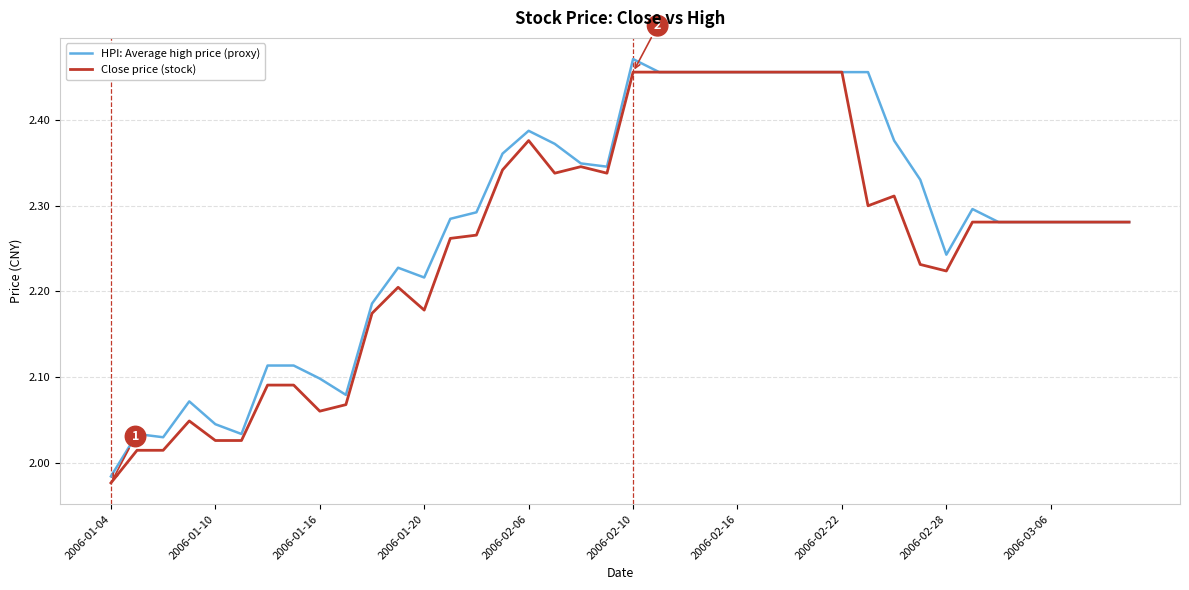

Reading right to left, extract all data points from this chart.

HPI: Average high price (proxy): 2.3	2.3	2.3	2.3	2.3	2.3	2.3	2.2	2.3	2.4	2.5	2.5	2.5	2.5	2.5	2.5	2.5	2.5	2.5	2.5	2.3	2.3	2.4	2.4	2.4	2.3	2.3	2.2	2.2	2.2	2.1	2.1	2.1	2.1	2.0	2.0	2.1	2.0	2.0	2.0
Close price (stock): 2.3	2.3	2.3	2.3	2.3	2.3	2.3	2.2	2.2	2.3	2.3	2.5	2.5	2.5	2.5	2.5	2.5	2.5	2.5	2.5	2.3	2.3	2.3	2.4	2.3	2.3	2.3	2.2	2.2	2.2	2.1	2.1	2.1	2.1	2.0	2.0	2.0	2.0	2.0	2.0